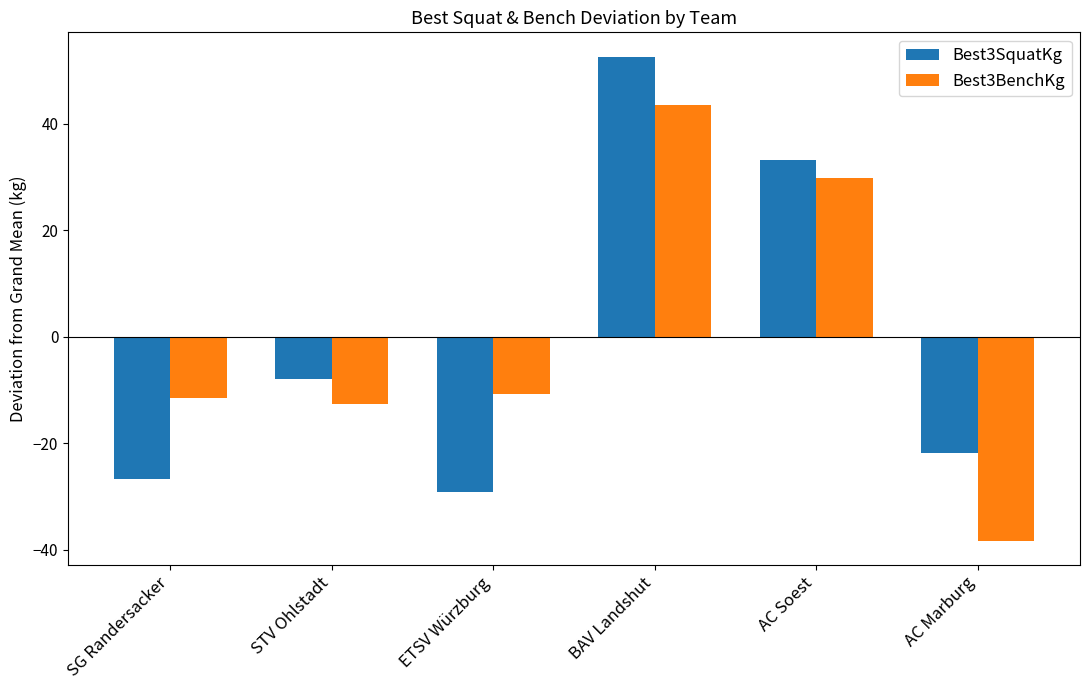

What is the value of the Best3BenchKg bar at the 6th from the left?

-38.3